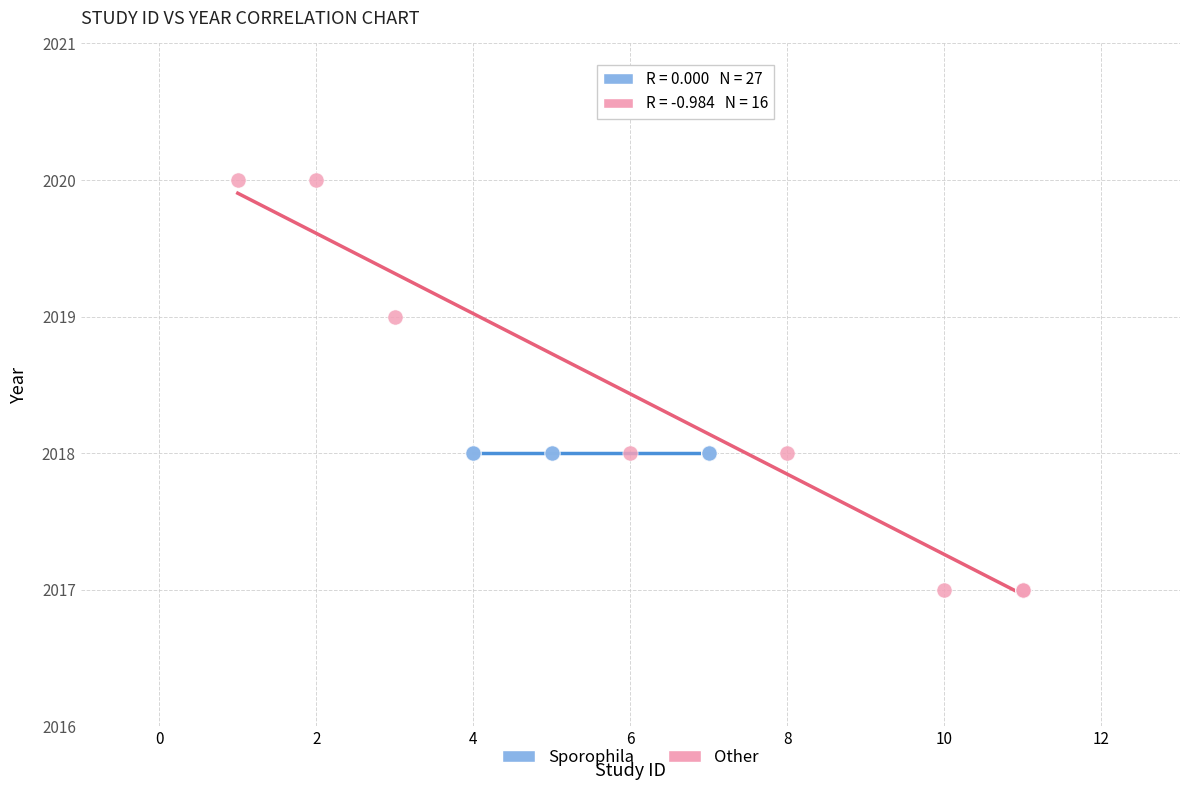

Which series reaches the minimum Y coordinate?

Other